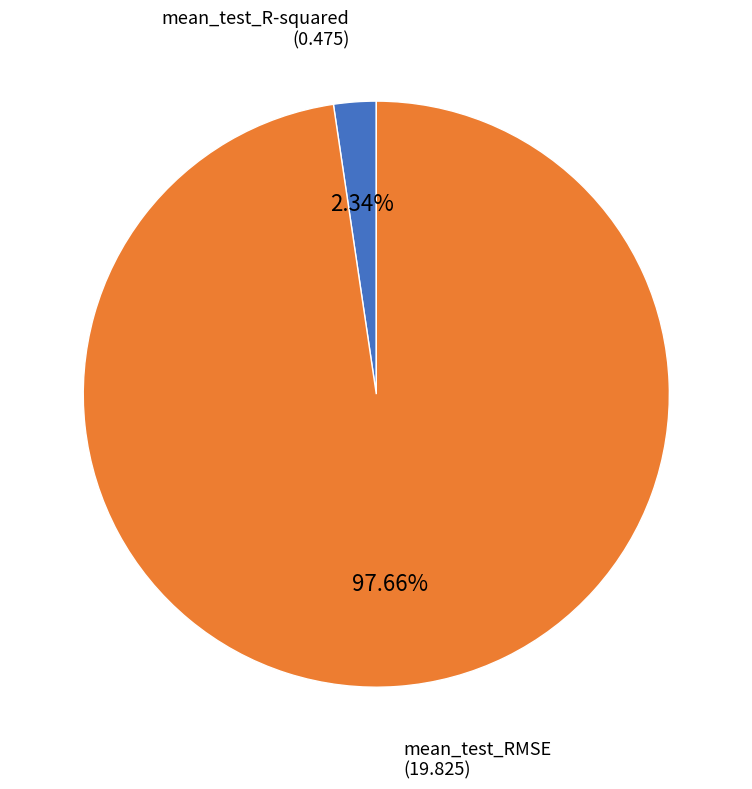

Which slice is the largest?

mean_test_RMSE